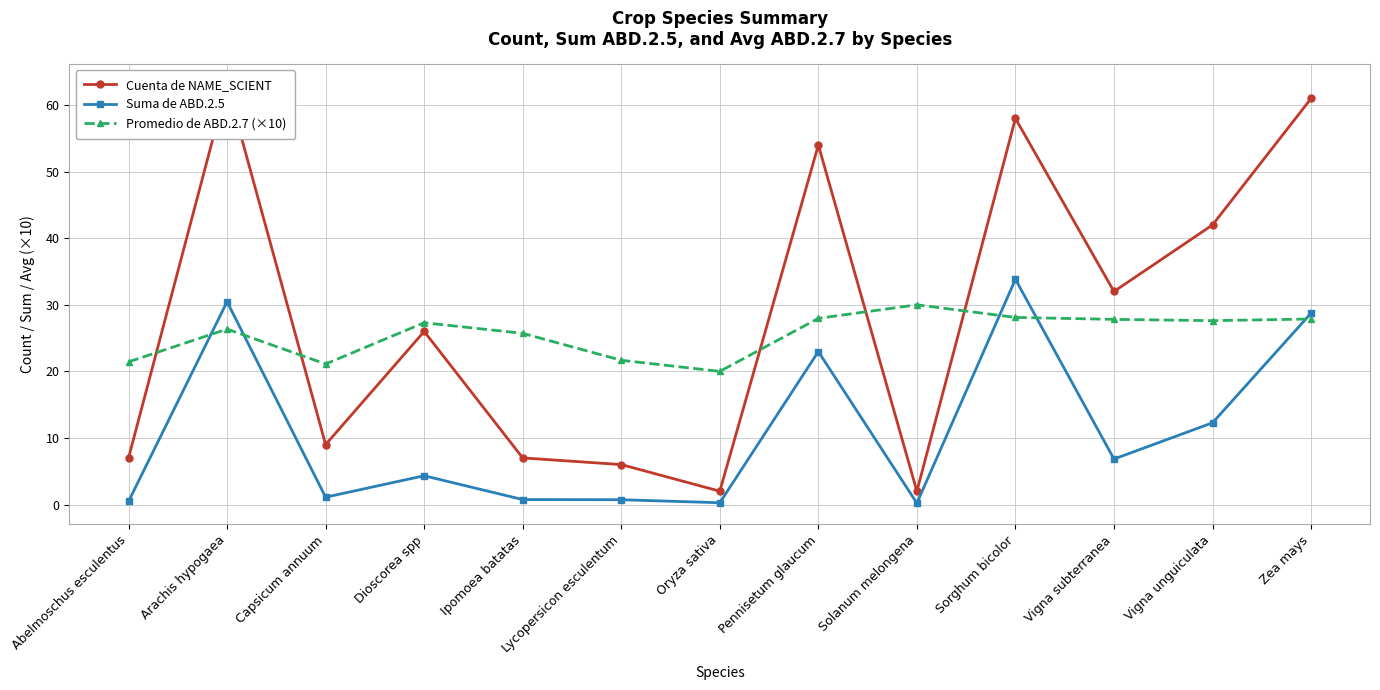

At which category does the chart reach its peak across all series?

Arachis hypogaea